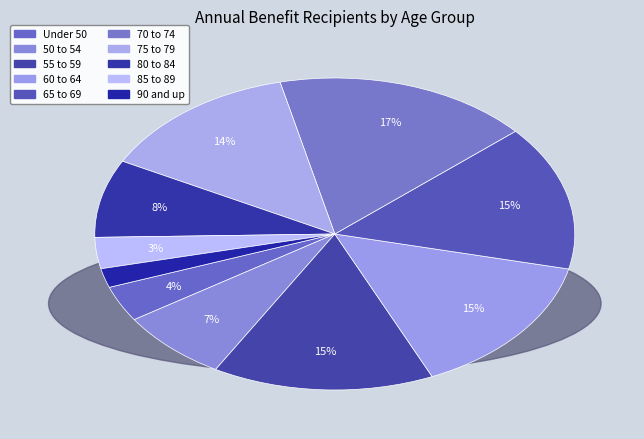

True or false: 65 to 69 accounts for 5% of the total.

False